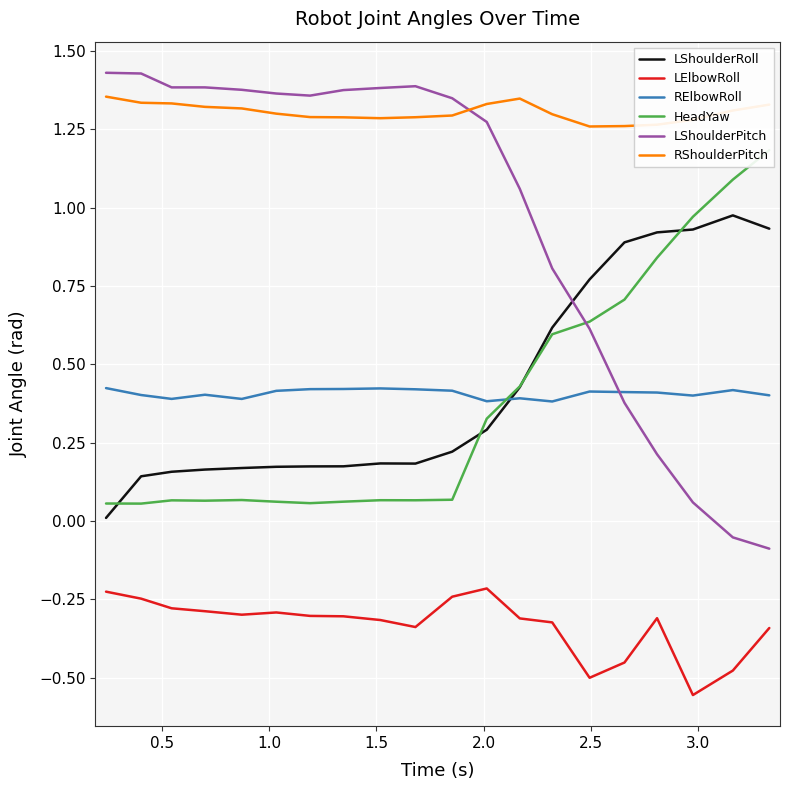

Which series has the largest total across all categories?

RShoulderPitch